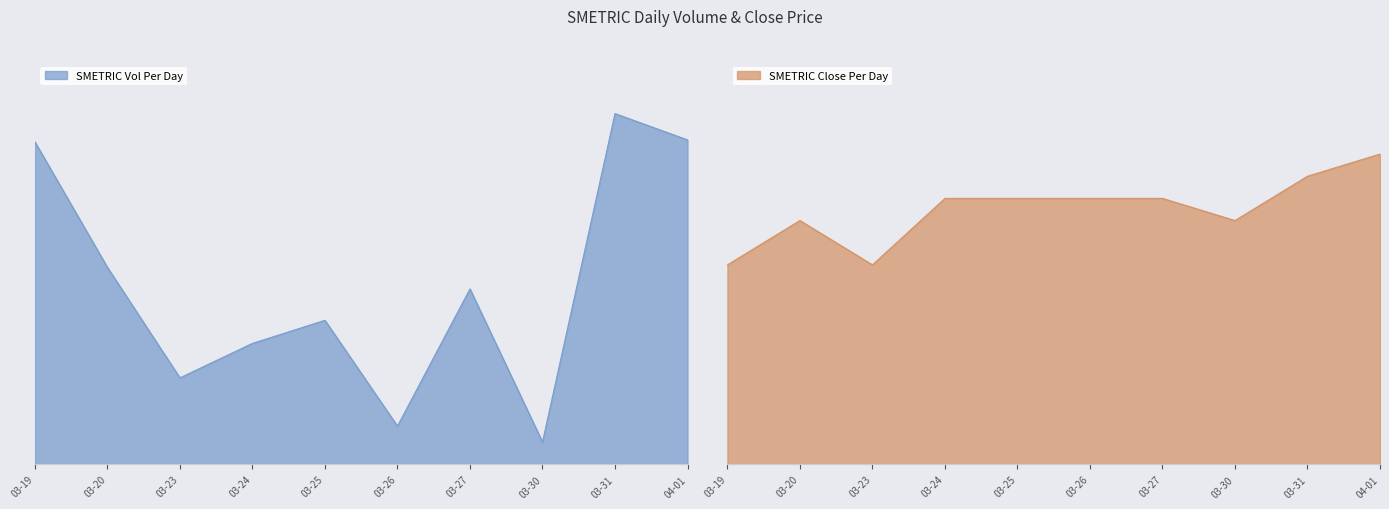

At how many categories does at least one series exceed 970184?

7